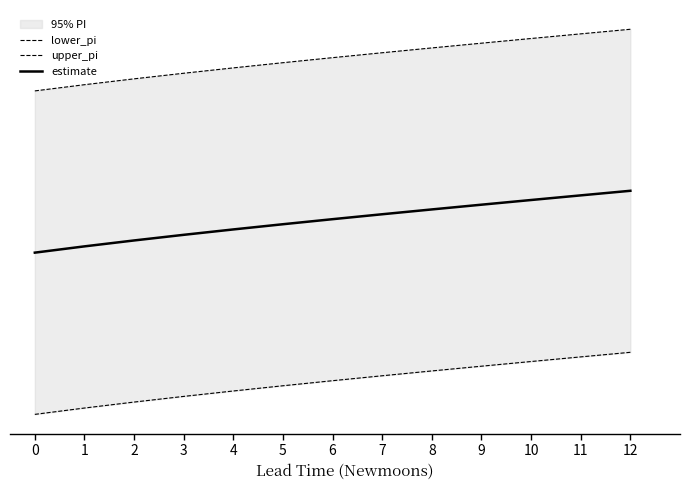

What is the difference between the estimate values at 2 and 8?

2.5